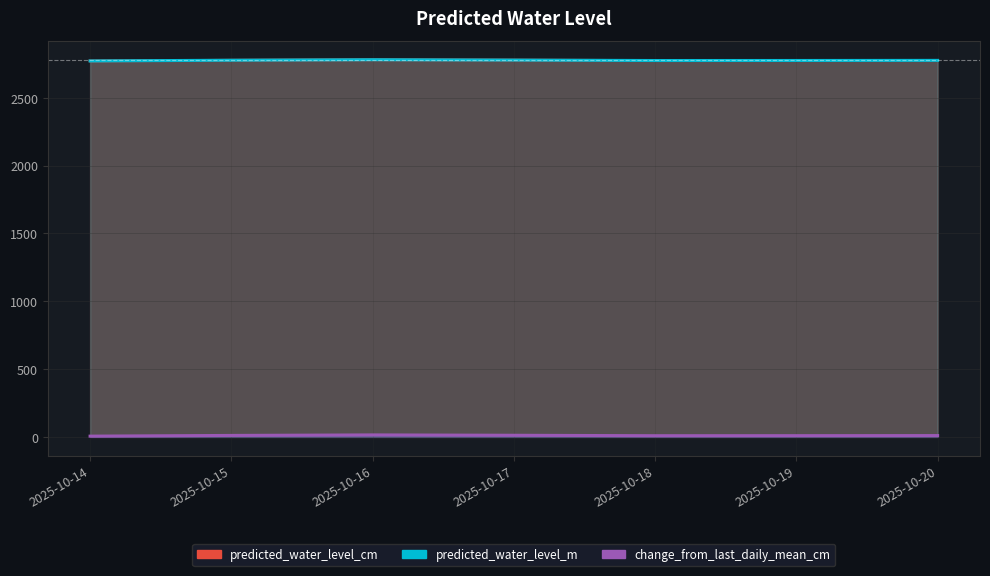

Reading left to right, transcribe all the data shown in this chart.

2772.5	2777.8	2781.5	2778.9	2775.6	2775.9	2776.7